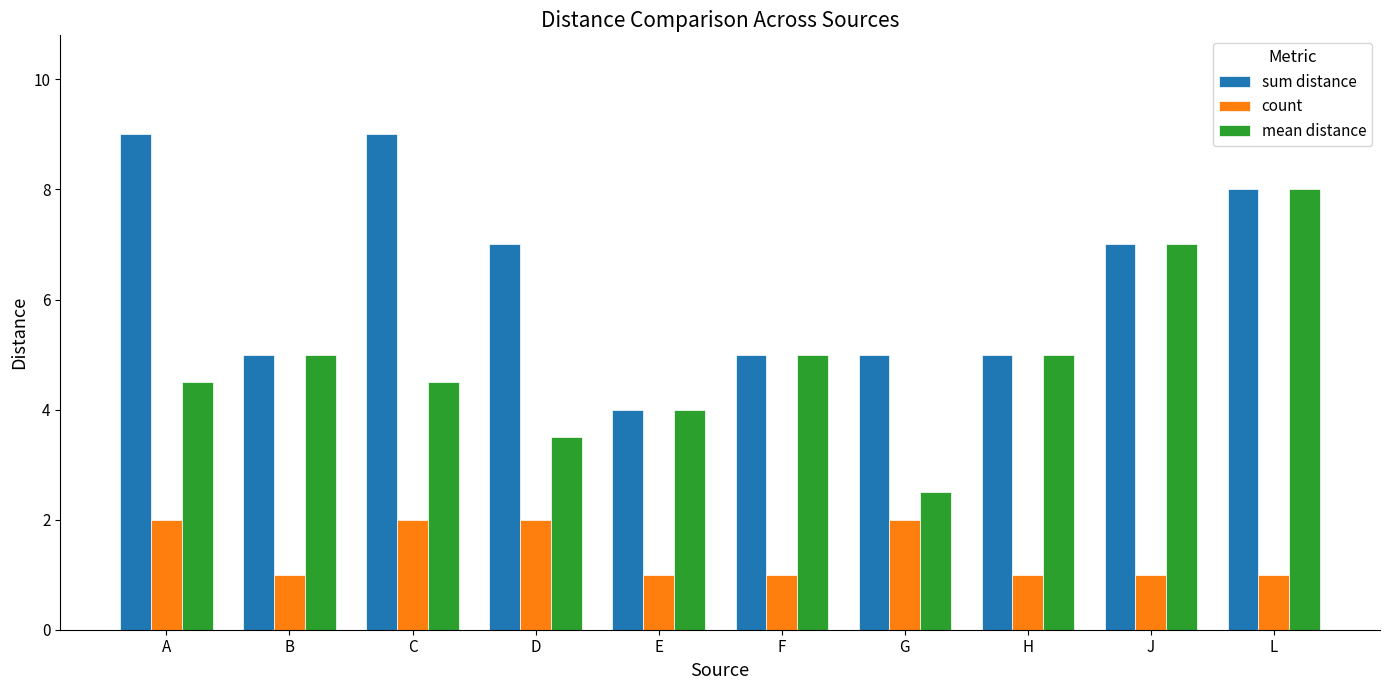

Reading left to right, extract all data points from this chart.

sum distance: A=9.0	B=5.0	C=9.0	D=7.0	E=4.0	F=5.0	G=5.0	H=5.0	J=7.0	L=8.0
count: A=2.0	B=1.0	C=2.0	D=2.0	E=1.0	F=1.0	G=2.0	H=1.0	J=1.0	L=1.0
mean distance: A=4.5	B=5.0	C=4.5	D=3.5	E=4.0	F=5.0	G=2.5	H=5.0	J=7.0	L=8.0